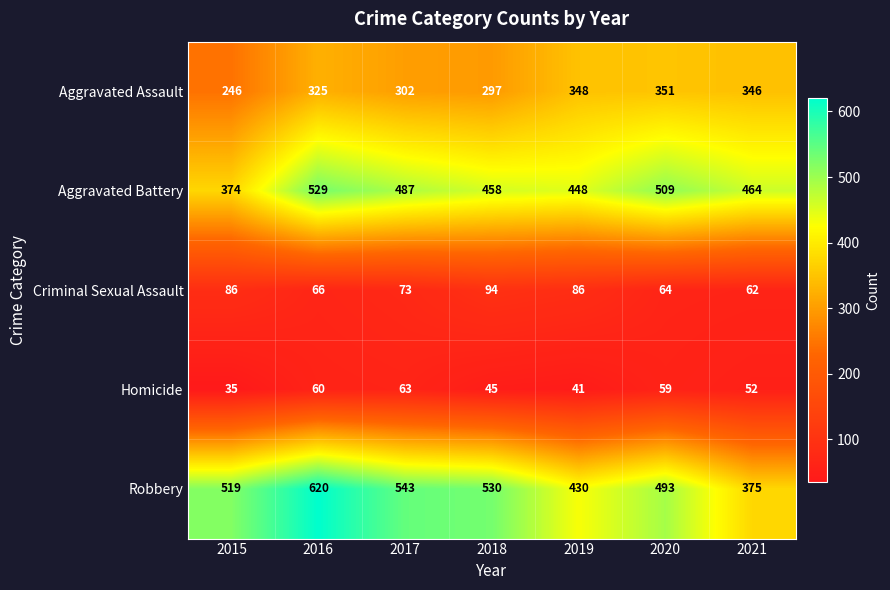

At which label is Robbery closest to 497?

2020